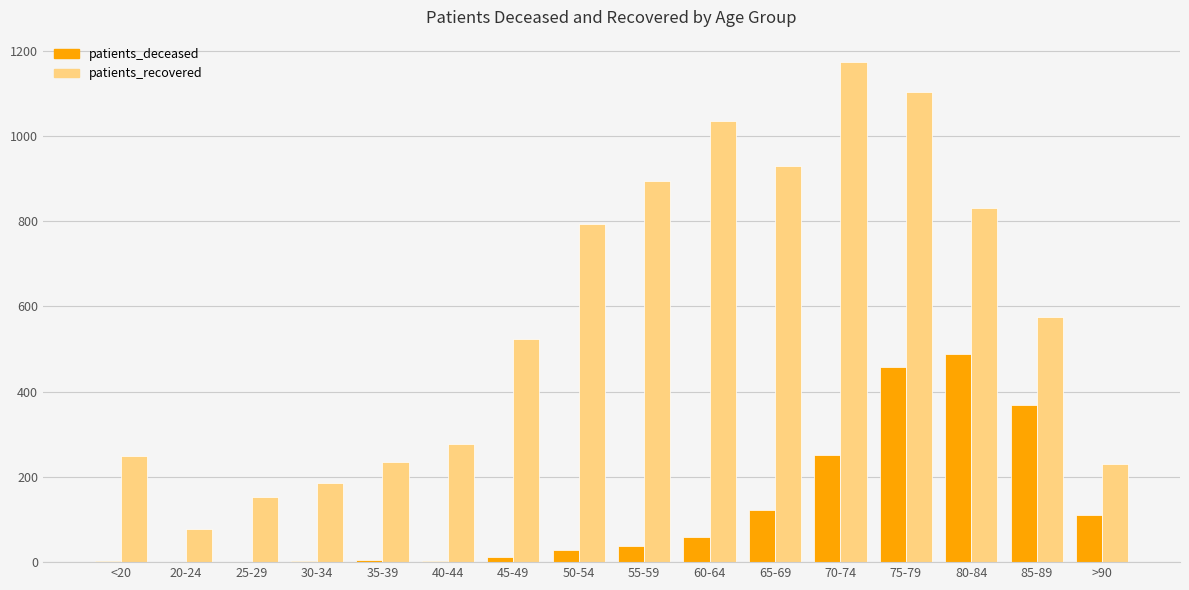

How many categories are shown in the chart?

16